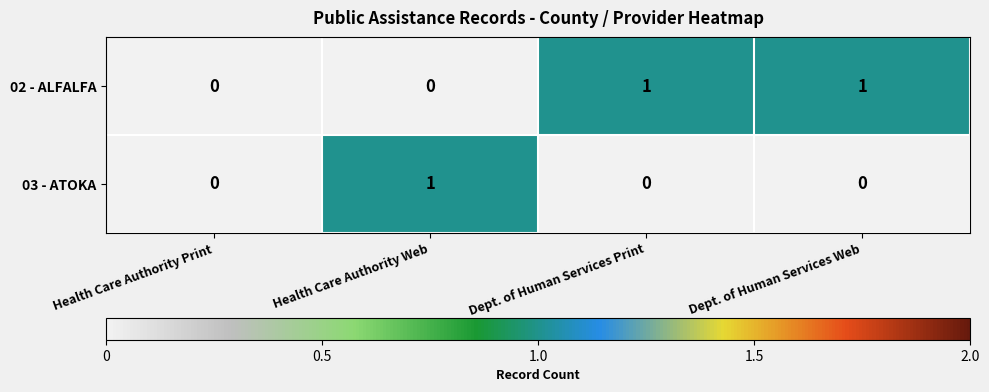

Rank the series at Health Care Authority Web from highest to lowest value.

03 - ATOKA, 02 - ALFALFA